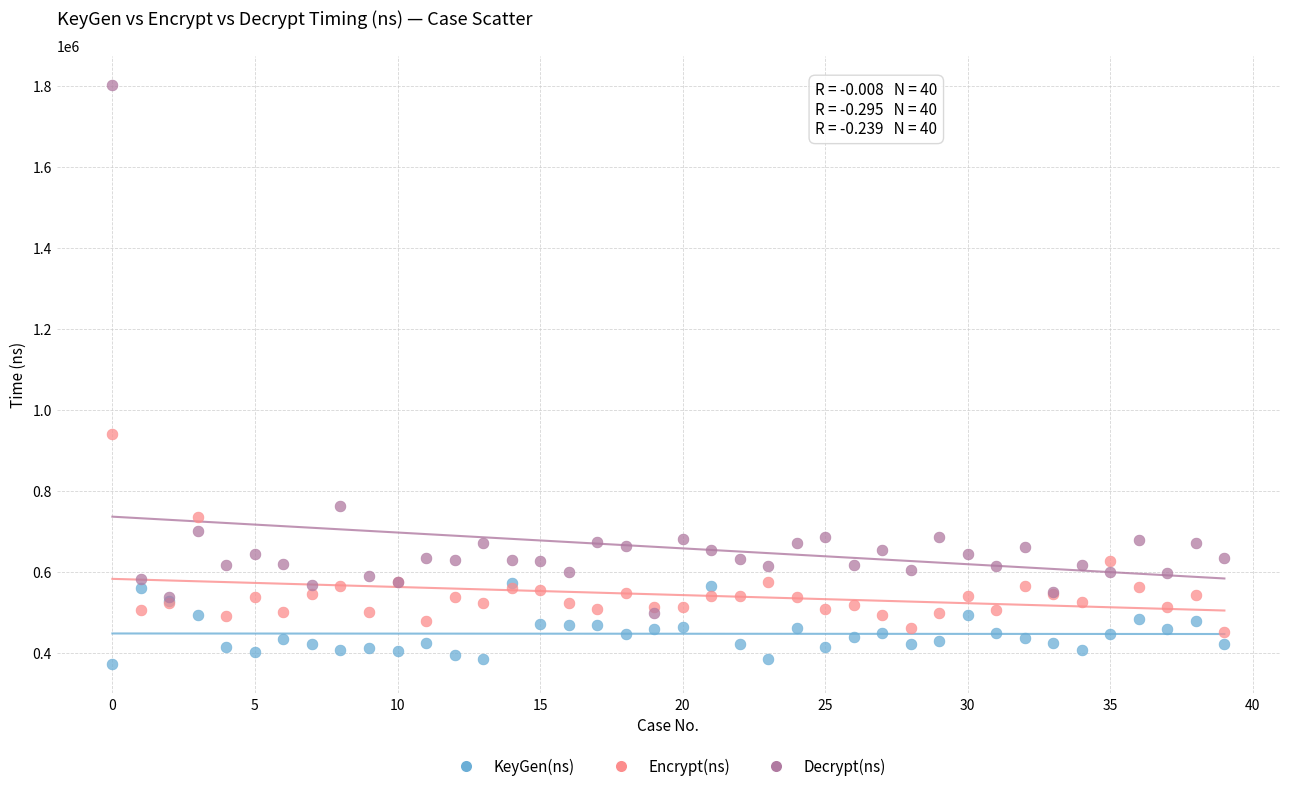

Which series has the widest spread of Y values?

Decrypt(ns)